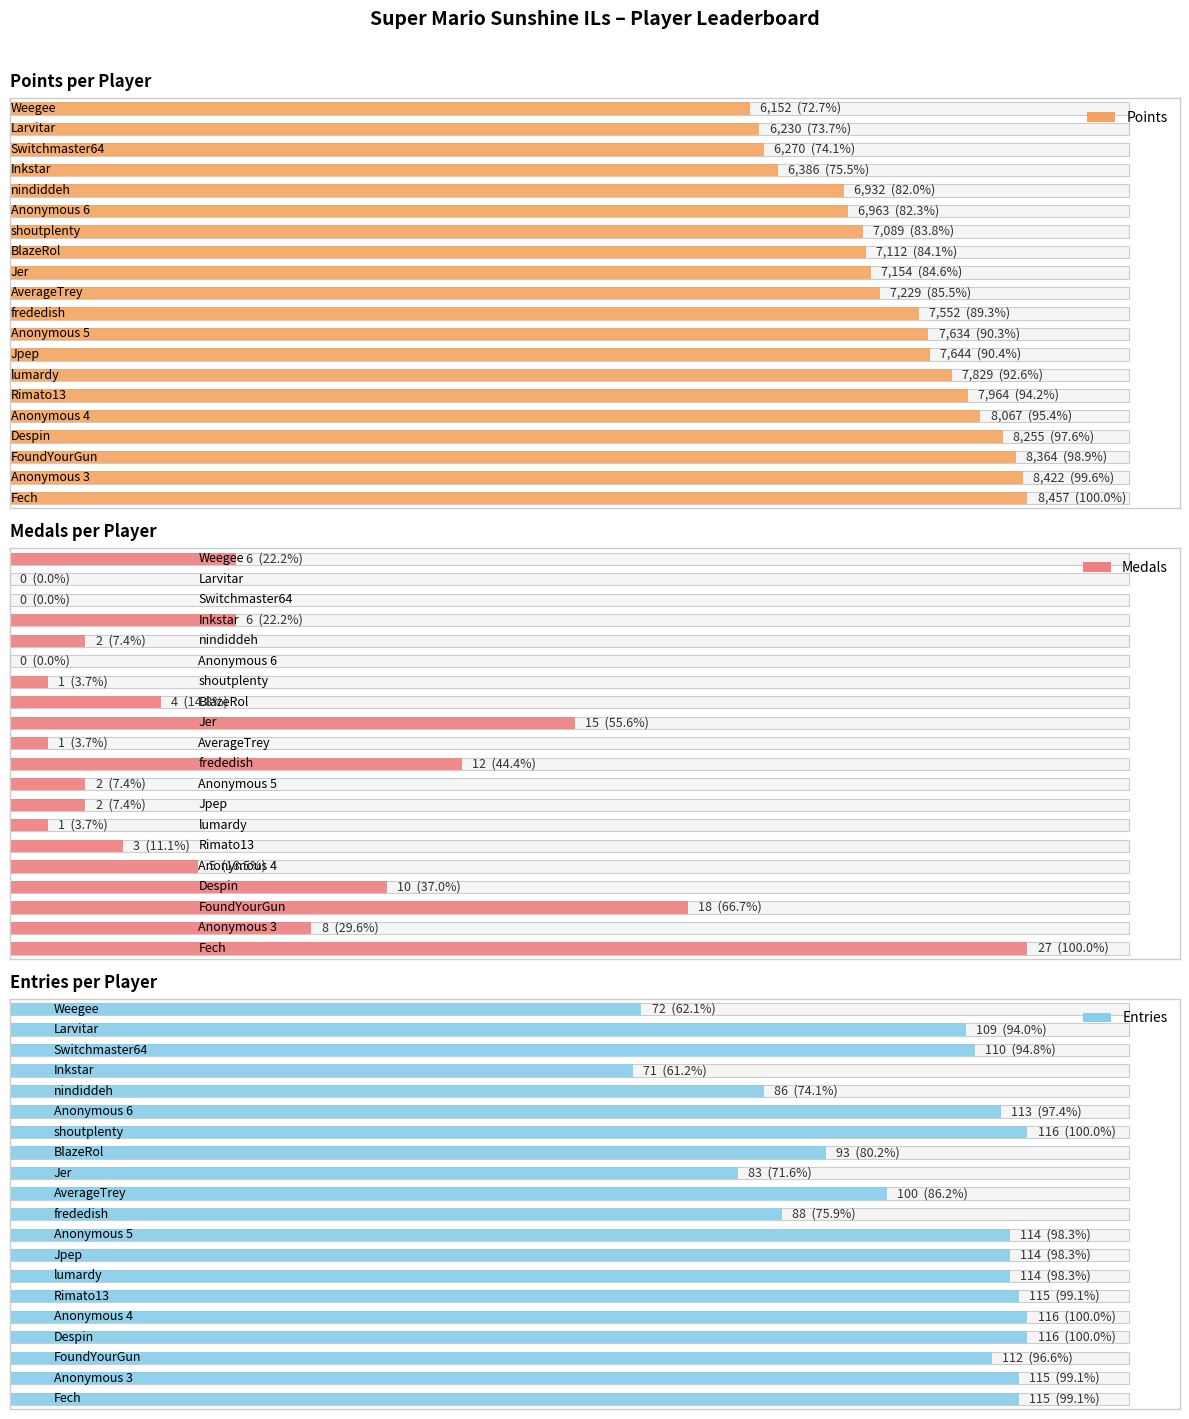

At which label is Entries closest to 93?

BlazeRol